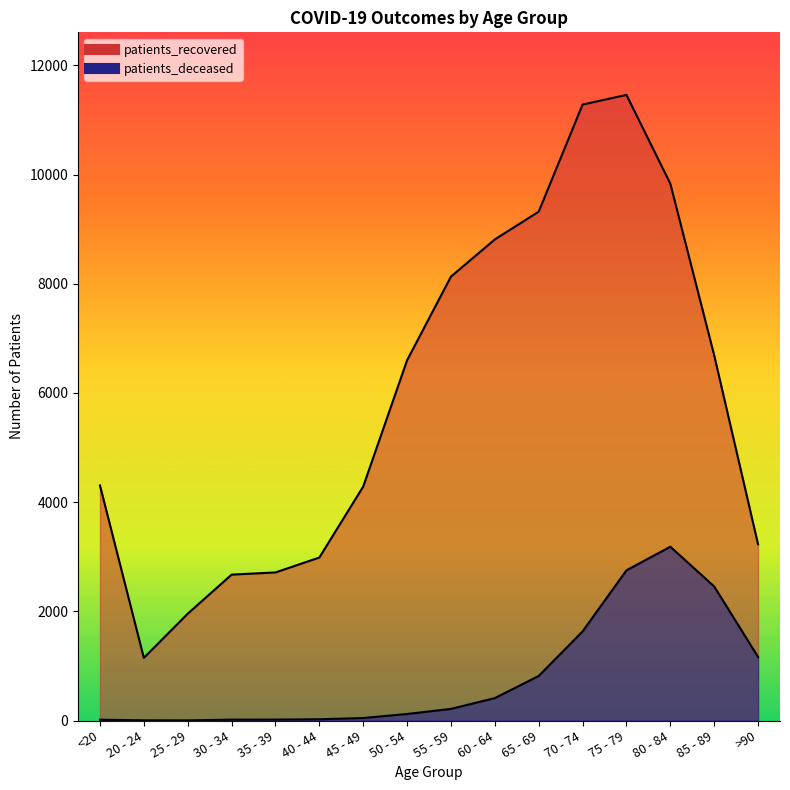

Reading left to right, extract all data points from this chart.

patients_deceased: <20=15	20 - 24=4	25 - 29=3	30 - 34=16	35 - 39=17	40 - 44=23	45 - 49=46	50 - 54=120	55 - 59=213	60 - 64=411	65 - 69=816	70 - 74=1632	75 - 79=2751	80 - 84=3183	85 - 89=2455	>90=1164
patients_recovered: <20=4305	20 - 24=1147	25 - 29=1956	30 - 34=2672	35 - 39=2712	40 - 44=2985	45 - 49=4285	50 - 54=6598	55 - 59=8130	60 - 64=8811	65 - 69=9320	70 - 74=11281	75 - 79=11458	80 - 84=9833	85 - 89=6689	>90=3227